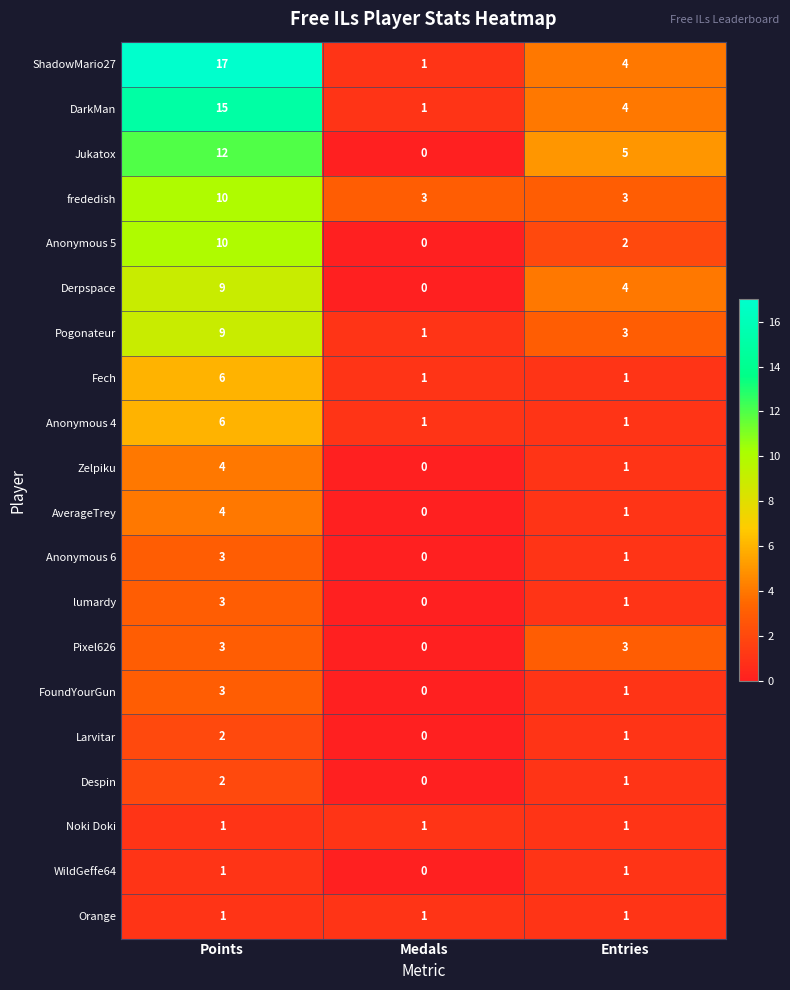

What is the maximum value shown in the chart?

17